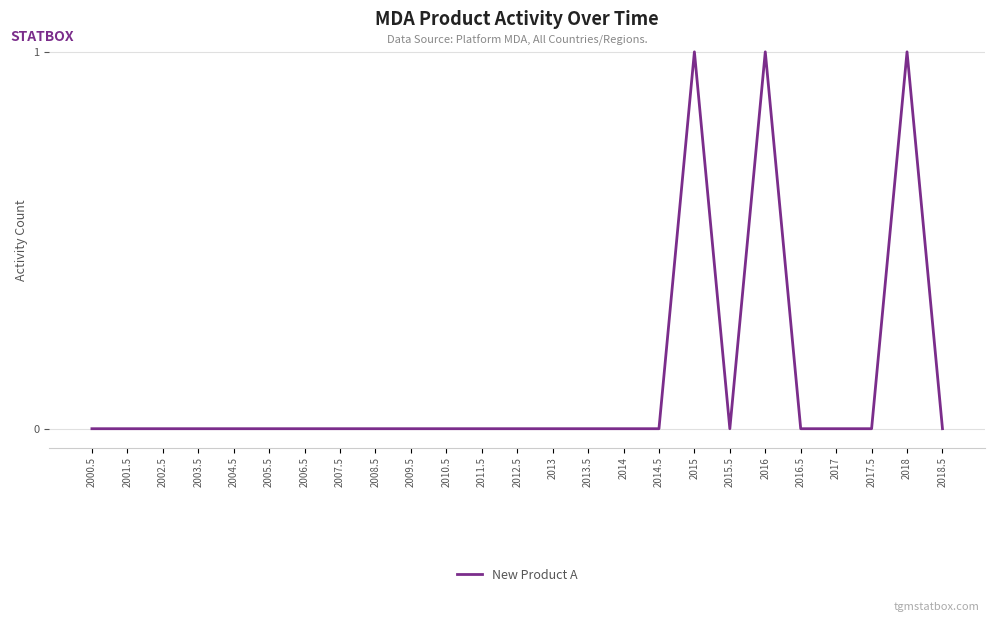

Reading right to left, transcribe all the data shown in this chart.

0	1	0	0	0	1	0	1	0	0	0	0	0	0	0	0	0	0	0	0	0	0	0	0	0